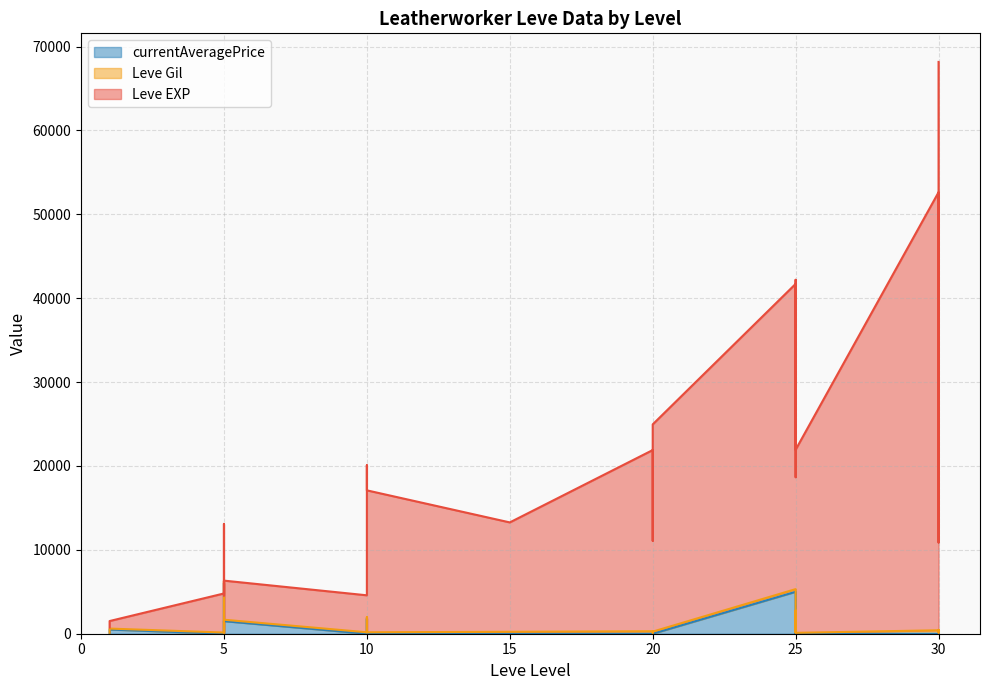

The Leve EXP series shows 42192 at 25. True or false?

True